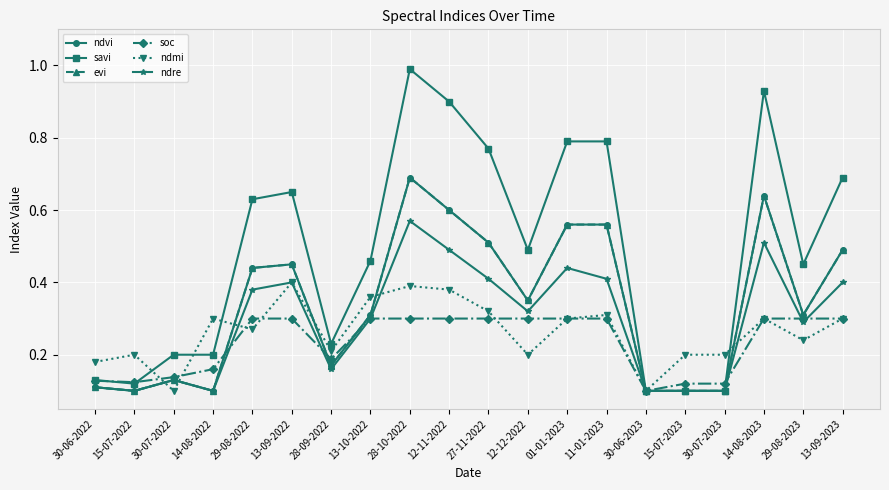

True or false: savi and ndre intersect in this chart.

False